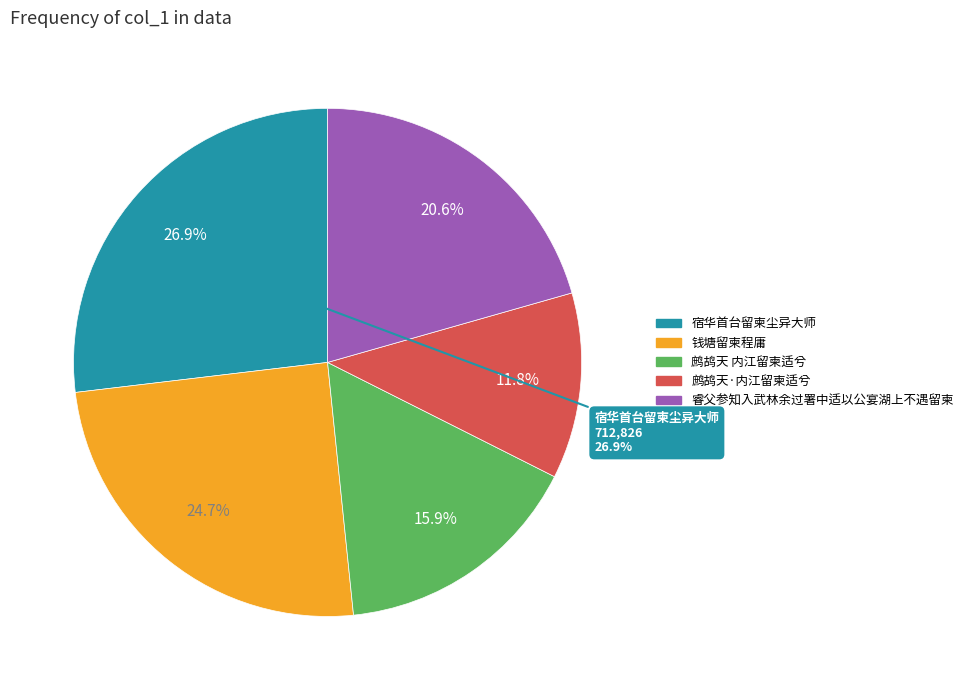

Is it true that 宿华首台留柬尘异大师 is 14% of the pie?

False